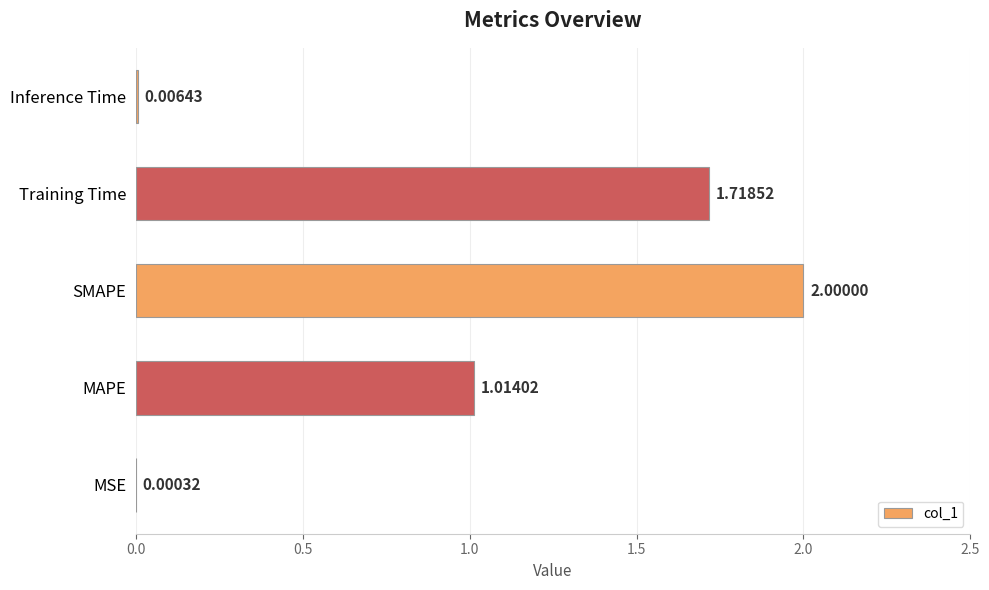

Count the number of values greater than 1.

3